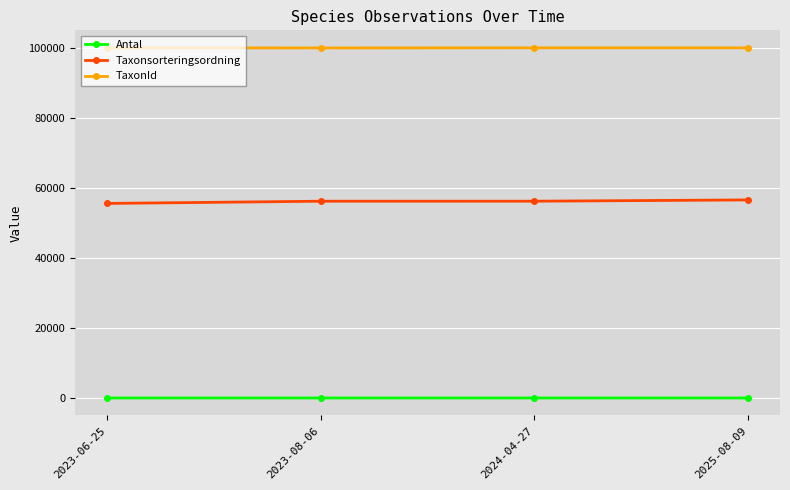

What is the sum of the TaxonId values at 2024-04-27 and 2023-06-25?

200140